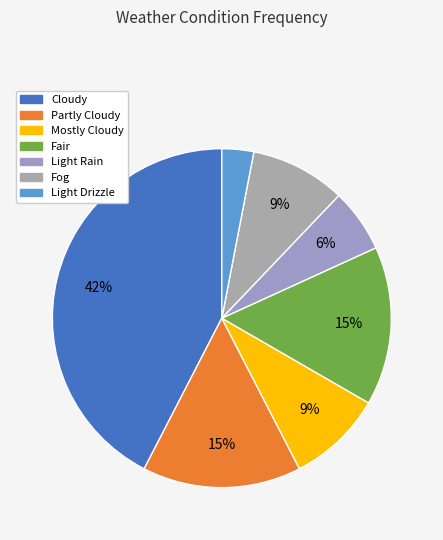

How many slices are in this pie chart?

7